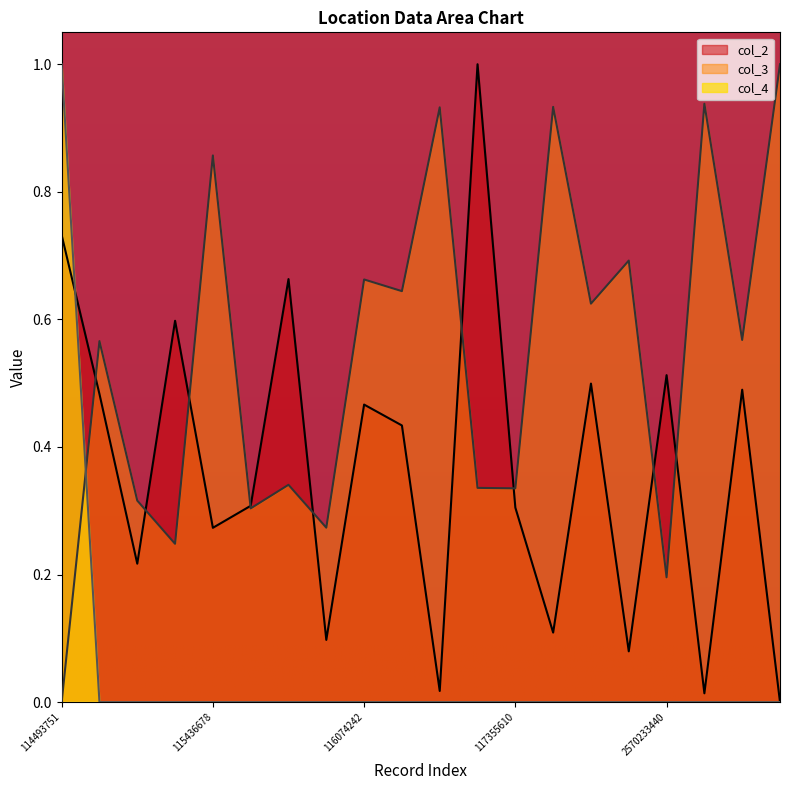

In col_2, how many points are lower than both neighbors (excluding endpoints)?

7